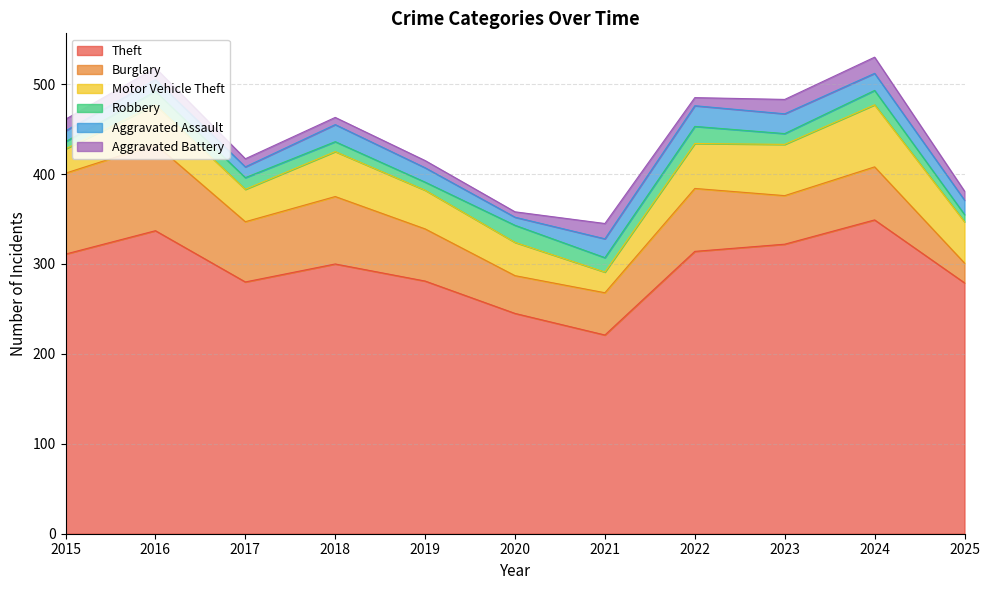

At 2023, list the series in order from largest to smallest.

Theft, Motor Vehicle Theft, Burglary, Aggravated Assault, Aggravated Battery, Robbery